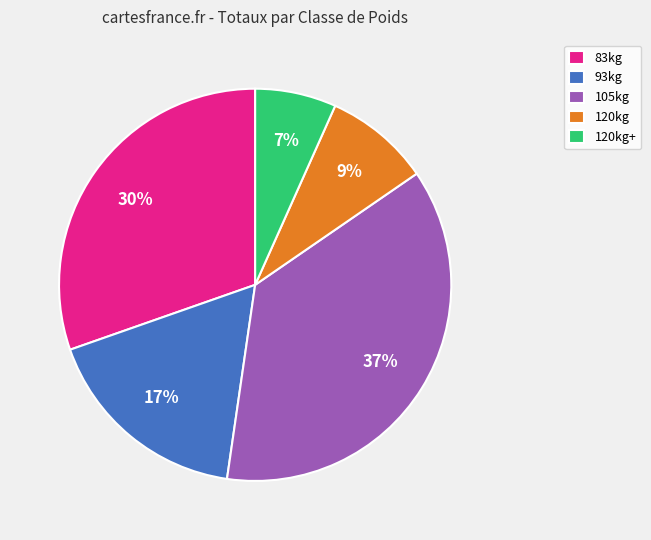

How many slices are in this pie chart?

5